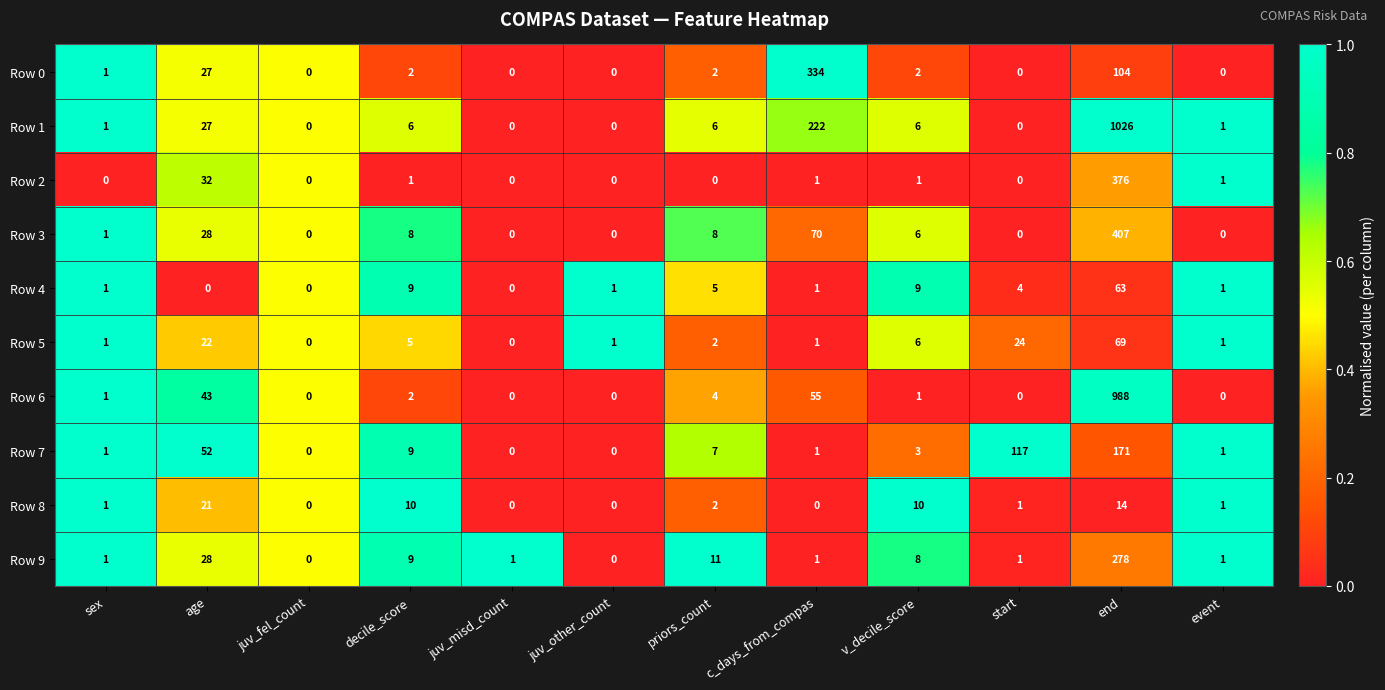

What is the difference between the Row 6 values at c_days_from_compas and start?

55